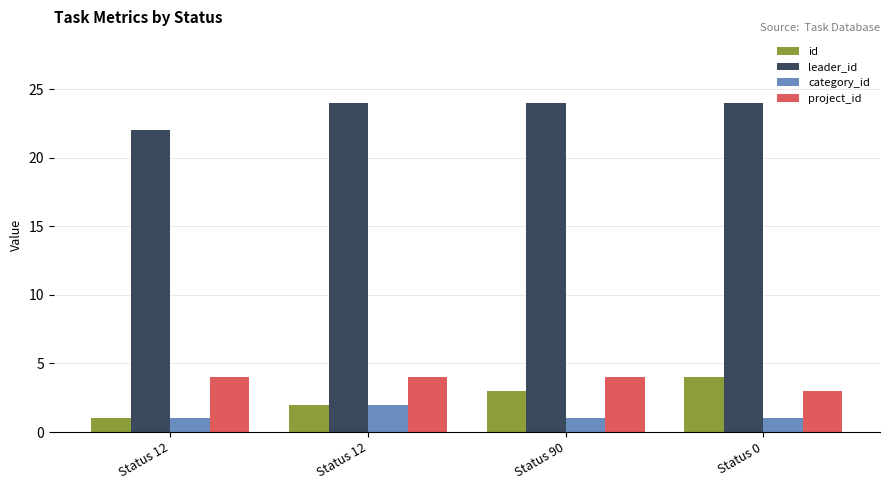

Which series changed the most between Status 12 and Status 12?

leader_id